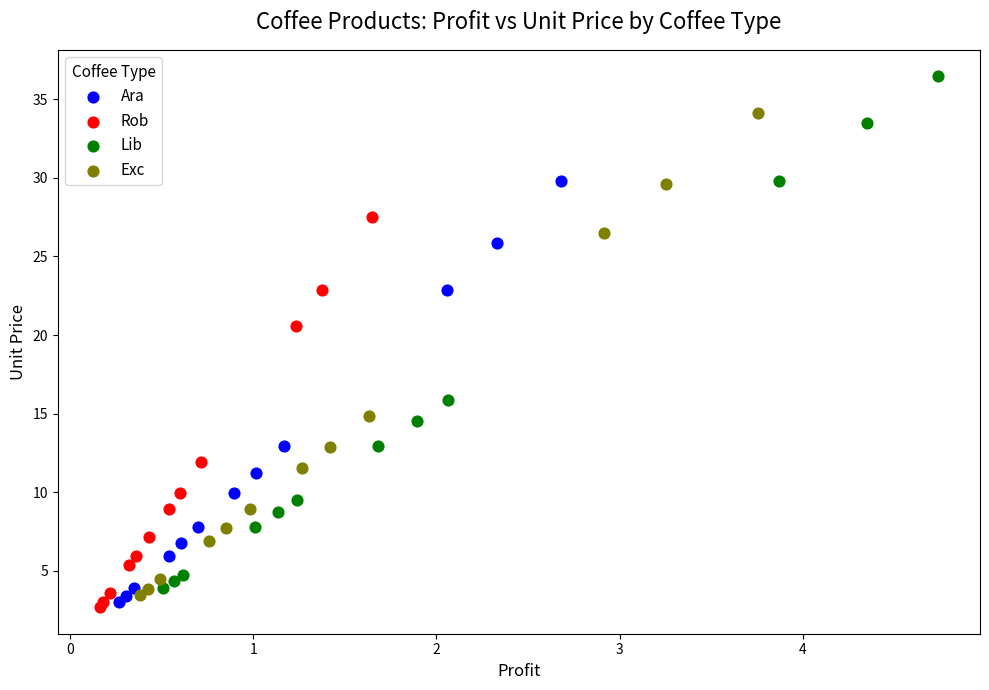

What are all the series names shown in the legend?

Ara, Rob, Lib, Exc